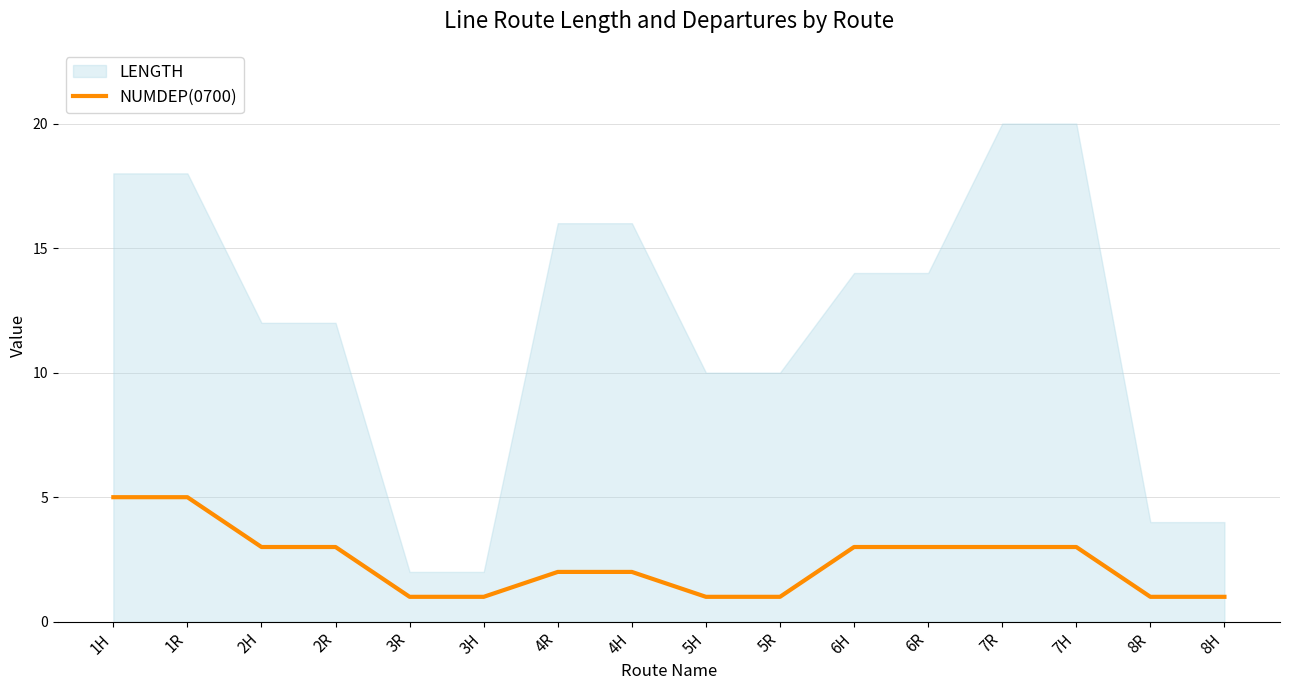

Is it true that NUMDEP(0700) equals 3 at 2R?

True